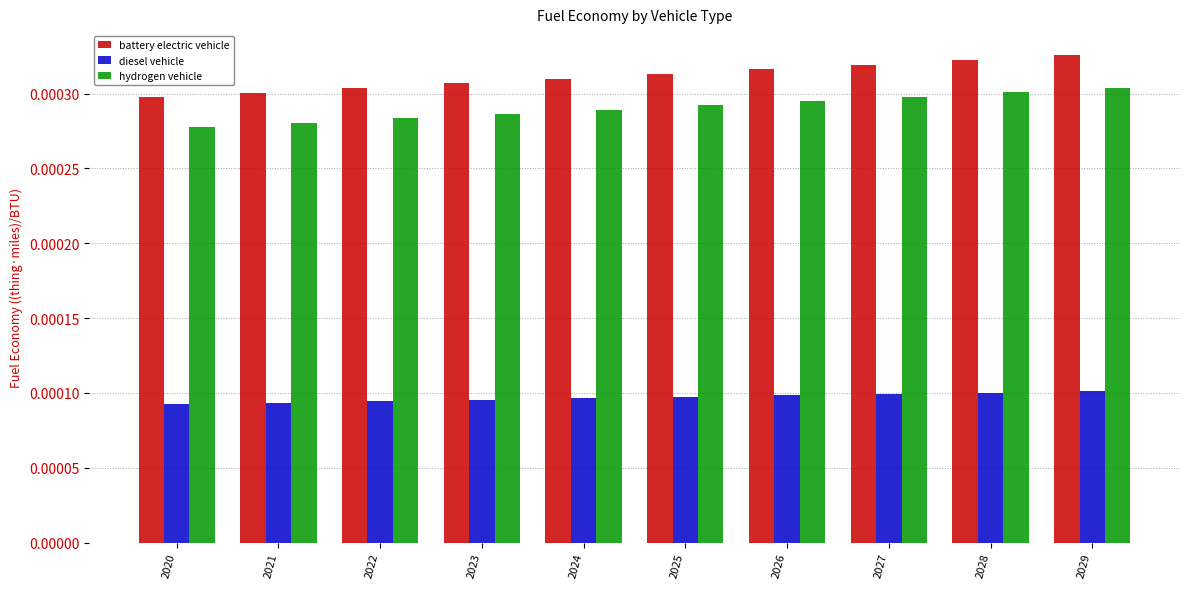

Which series has the largest total across all categories?

battery electric vehicle